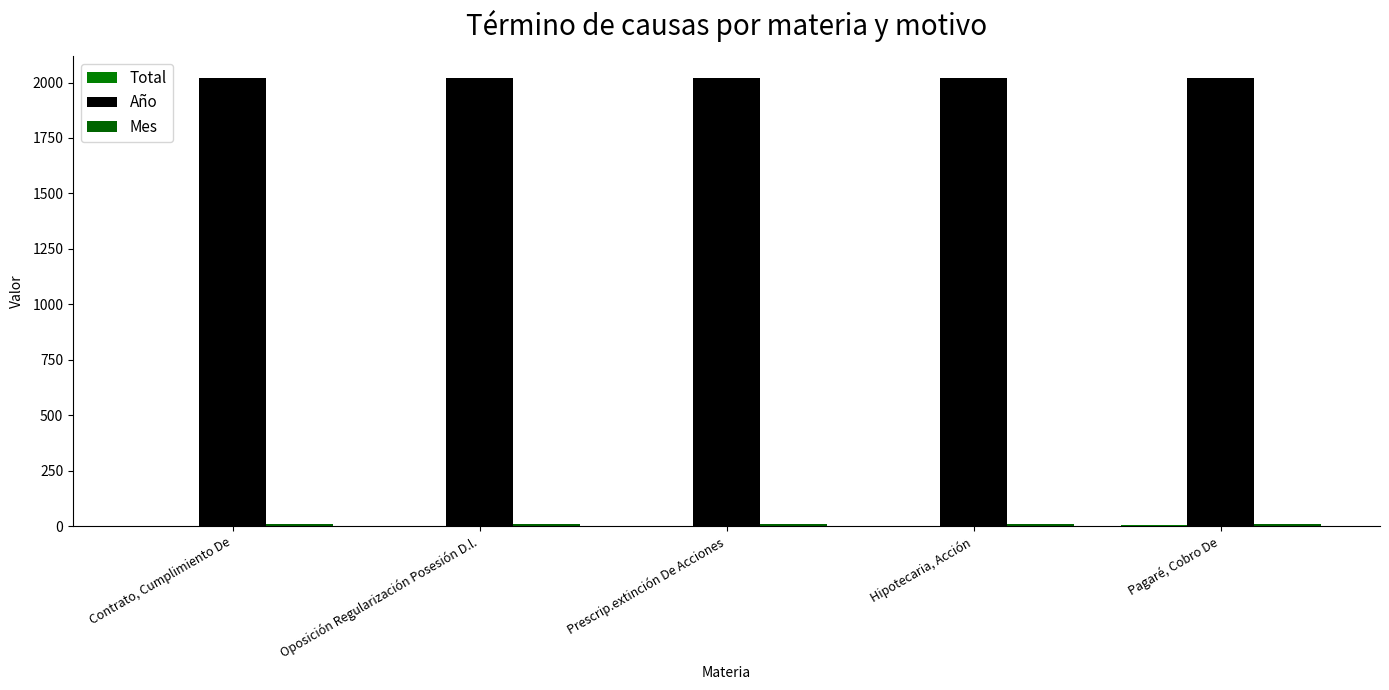

How many groups of bars are there?

5